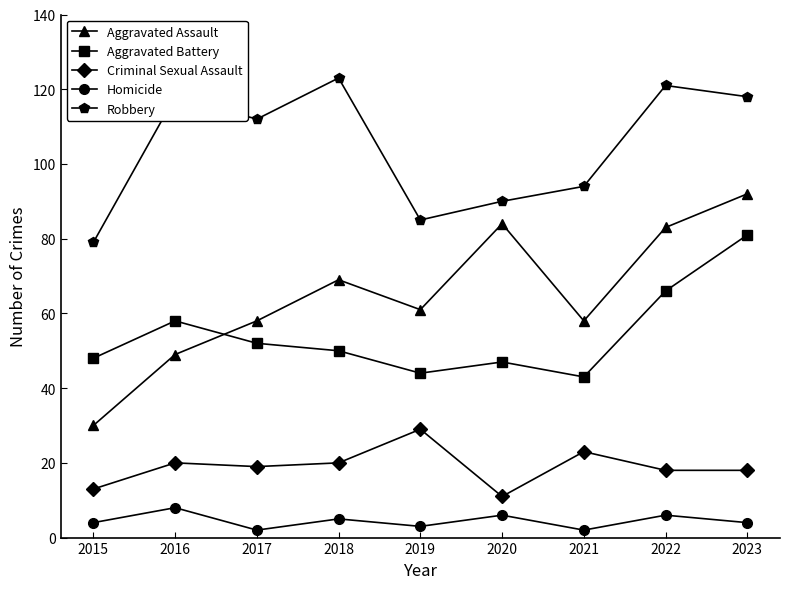

True or false: Aggravated Assault and Robbery cross at least once.

False